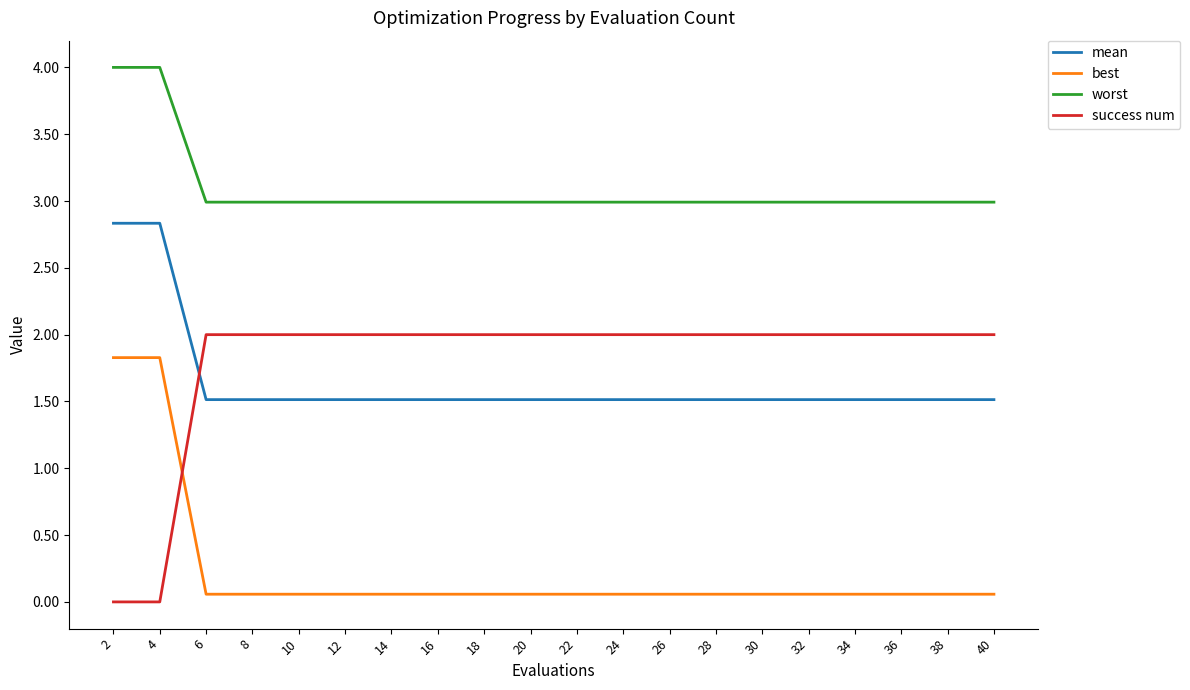

Reading right to left, extract all data points from this chart.

mean: 40=1.5	38=1.5	36=1.5	34=1.5	32=1.5	30=1.5	28=1.5	26=1.5	24=1.5	22=1.5	20=1.5	18=1.5	16=1.5	14=1.5	12=1.5	10=1.5	8=1.5	6=1.5	4=2.8	2=2.8
best: 40=0.1	38=0.1	36=0.1	34=0.1	32=0.1	30=0.1	28=0.1	26=0.1	24=0.1	22=0.1	20=0.1	18=0.1	16=0.1	14=0.1	12=0.1	10=0.1	8=0.1	6=0.1	4=1.8	2=1.8
worst: 40=3.0	38=3.0	36=3.0	34=3.0	32=3.0	30=3.0	28=3.0	26=3.0	24=3.0	22=3.0	20=3.0	18=3.0	16=3.0	14=3.0	12=3.0	10=3.0	8=3.0	6=3.0	4=4.0	2=4.0
success num: 40=2.0	38=2.0	36=2.0	34=2.0	32=2.0	30=2.0	28=2.0	26=2.0	24=2.0	22=2.0	20=2.0	18=2.0	16=2.0	14=2.0	12=2.0	10=2.0	8=2.0	6=2.0	4=0.0	2=0.0